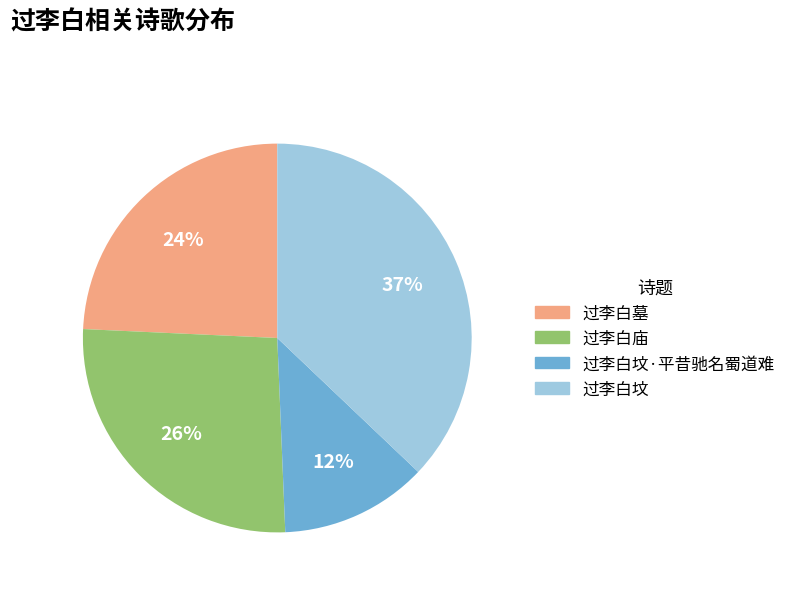

Is there a majority slice in this chart?

No